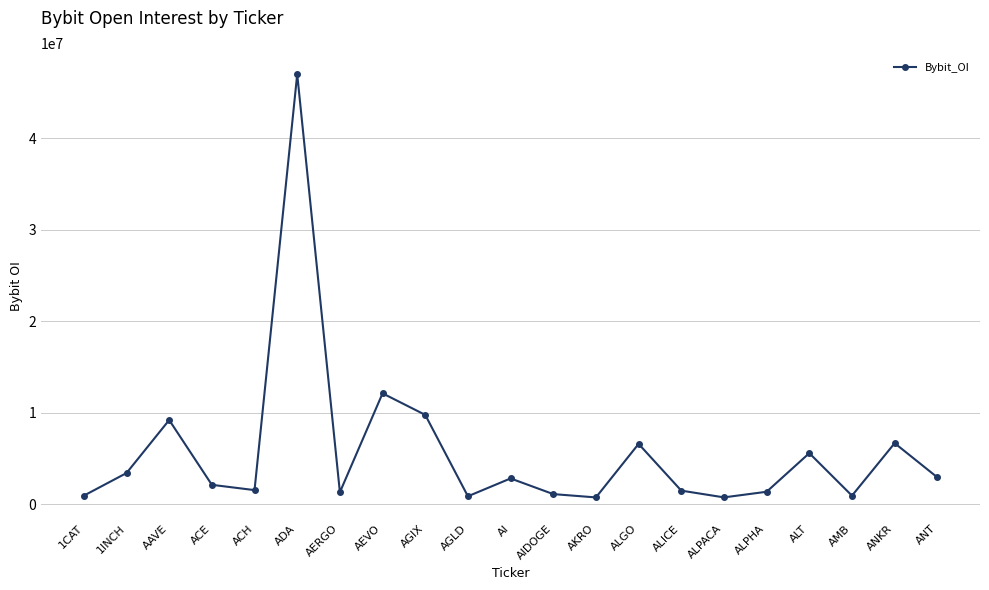

Count the number of data series in this chart.

1